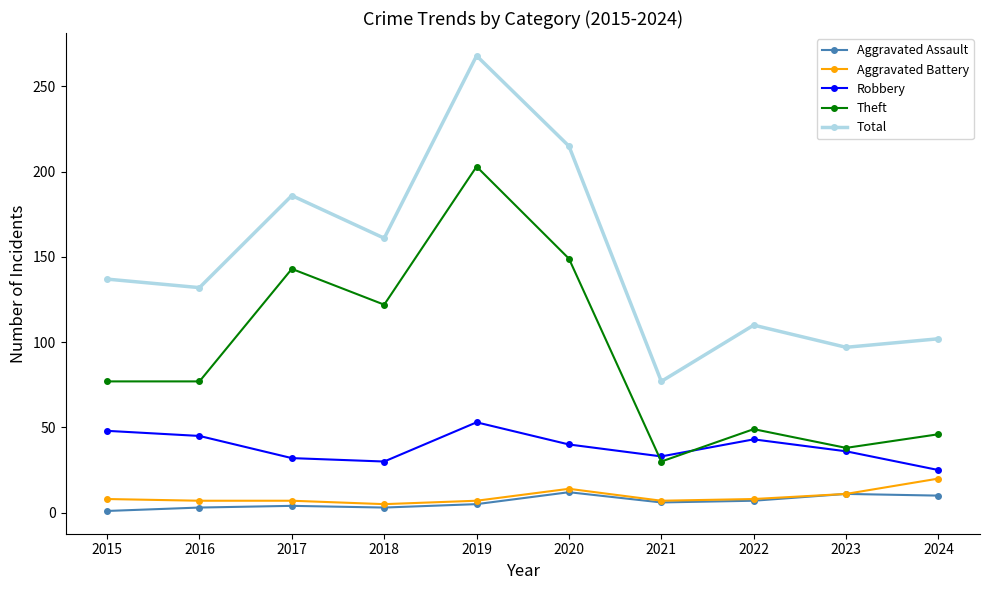

What is the approximate value of Robbery at 2019, to the nearest 5?

55